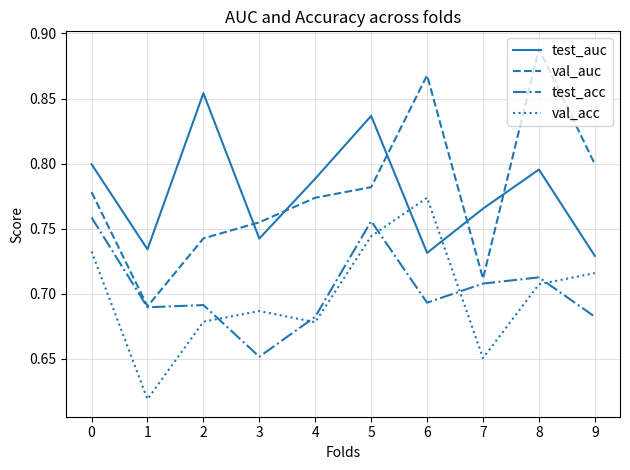

True or false: val_auc has more than 1 points higher than both neighbors.

True